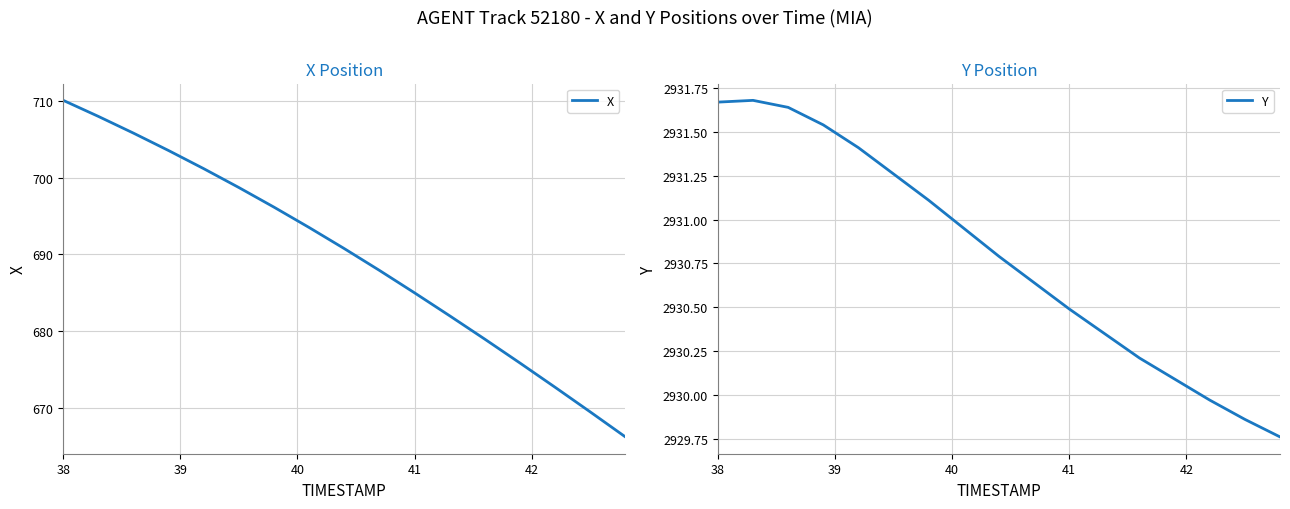

Is it true that X equals 1158.2 at 41?

False